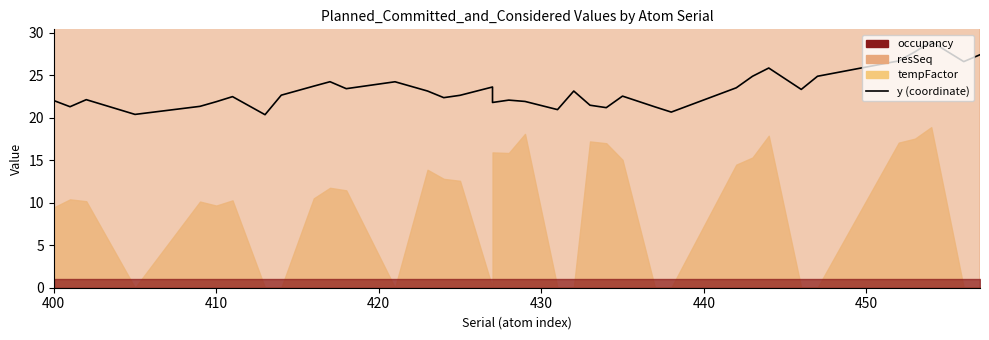

What is the sum of all values?

858.2